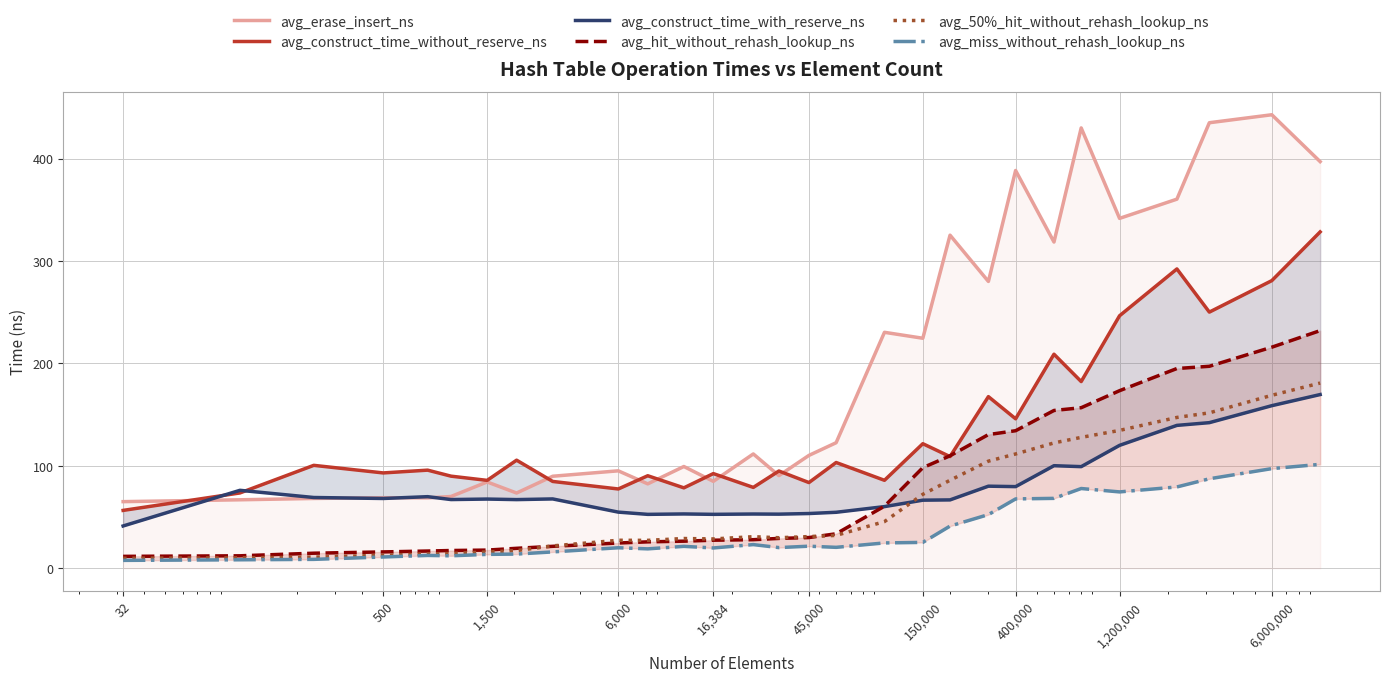

What is the minimum value for avg_50%_hit_without_rehash_lookup_ns?

9.8